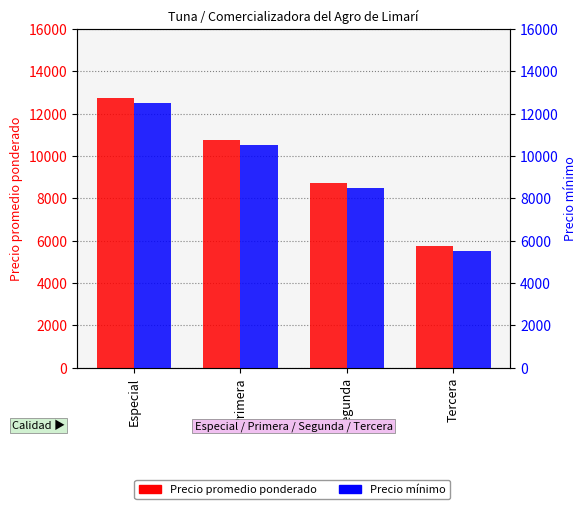

At which category is the sum across all series the highest?

Especial